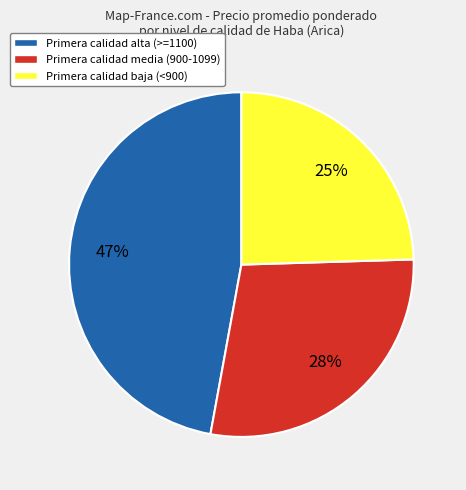

Which has a higher value, Primera calidad baja (<900) or Primera calidad media (900-1099)?

Primera calidad media (900-1099)